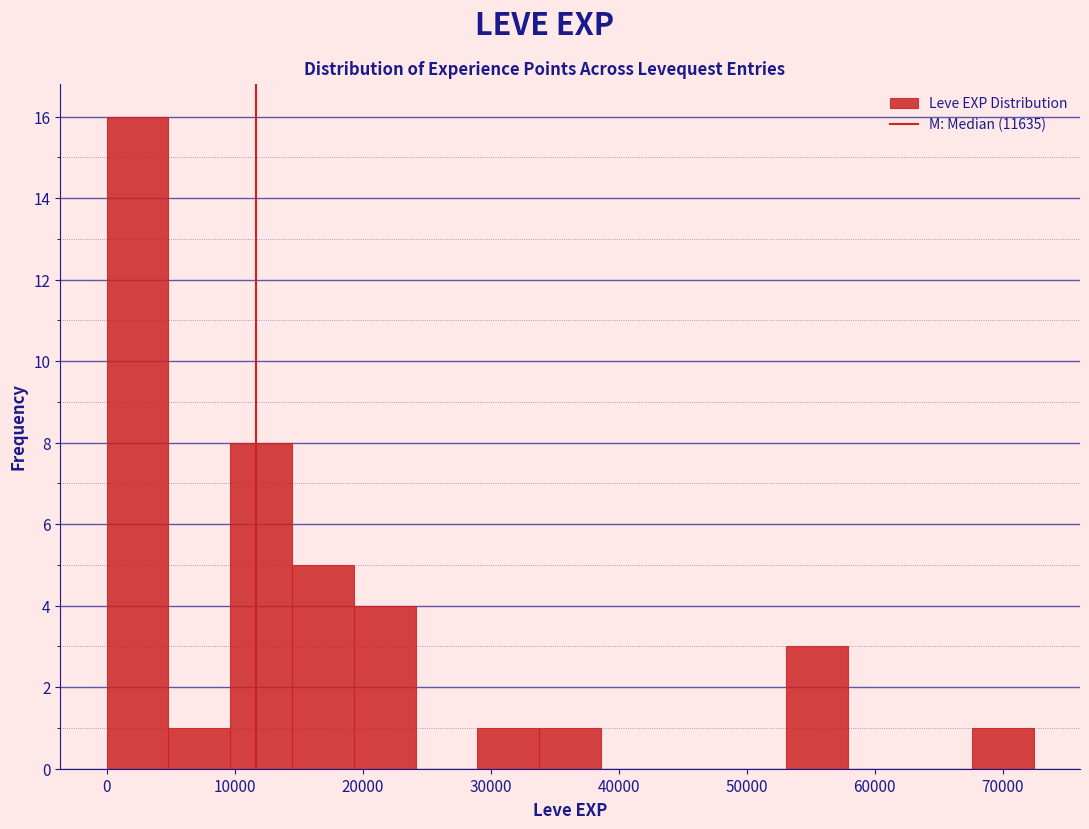

Reading left to right, transcribe this chart: for each bar, give the range it covers on the x-axis and its height. Neither the bar edges nor the heights are printed on the chart, so give them approximately, as read against the axes.

0 to 5000: 16
5000 to 10000: 1
10000 to 14000: 8
14000 to 19000: 5
19000 to 24000: 4
24000 to 29000: 0
29000 to 34000: 1
34000 to 39000: 1
39000 to 43000: 0
43000 to 48000: 0
48000 to 53000: 0
53000 to 58000: 3
58000 to 63000: 0
63000 to 68000: 0
68000 to 72000: 1